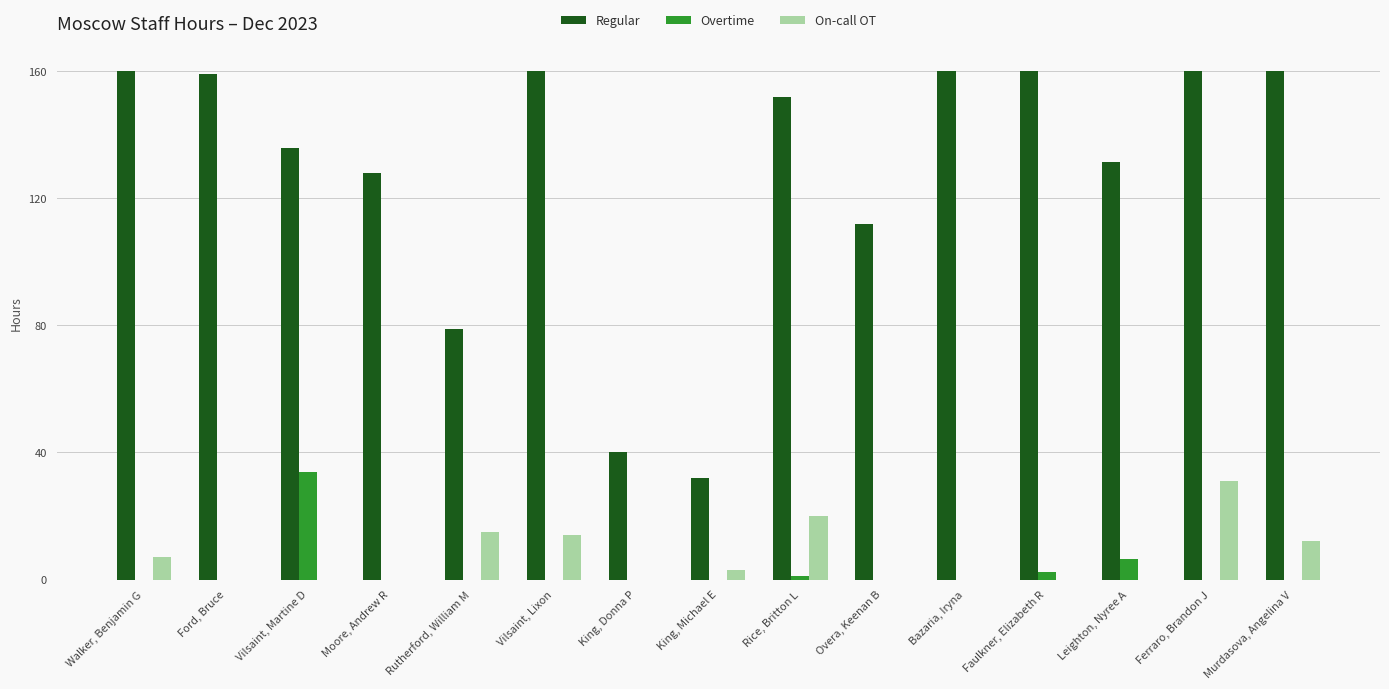

What value does the Overtime series have at Vilsaint, Martine D?

34.0